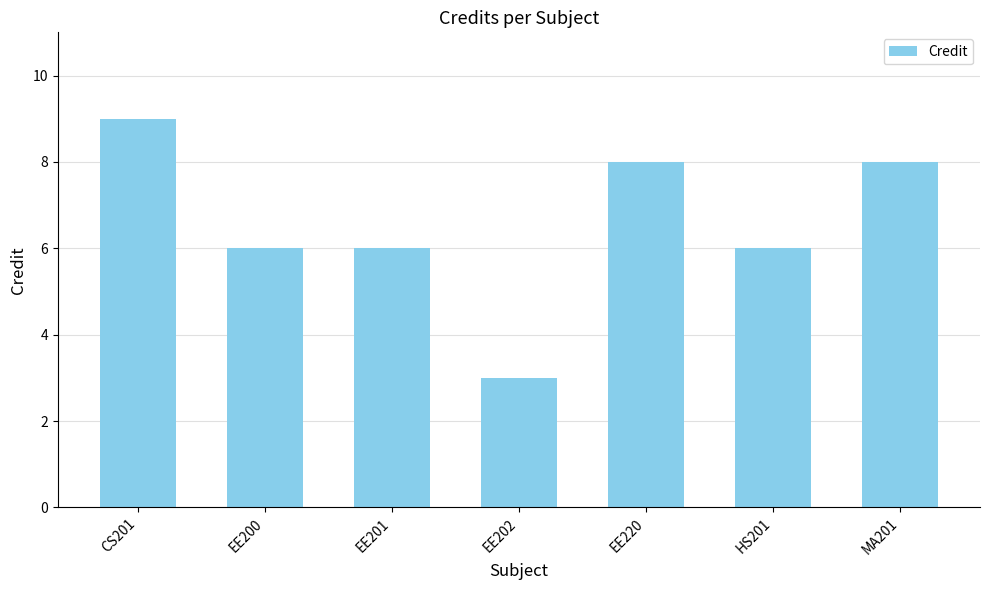

What is the label of the 7th bar from the right?

CS201